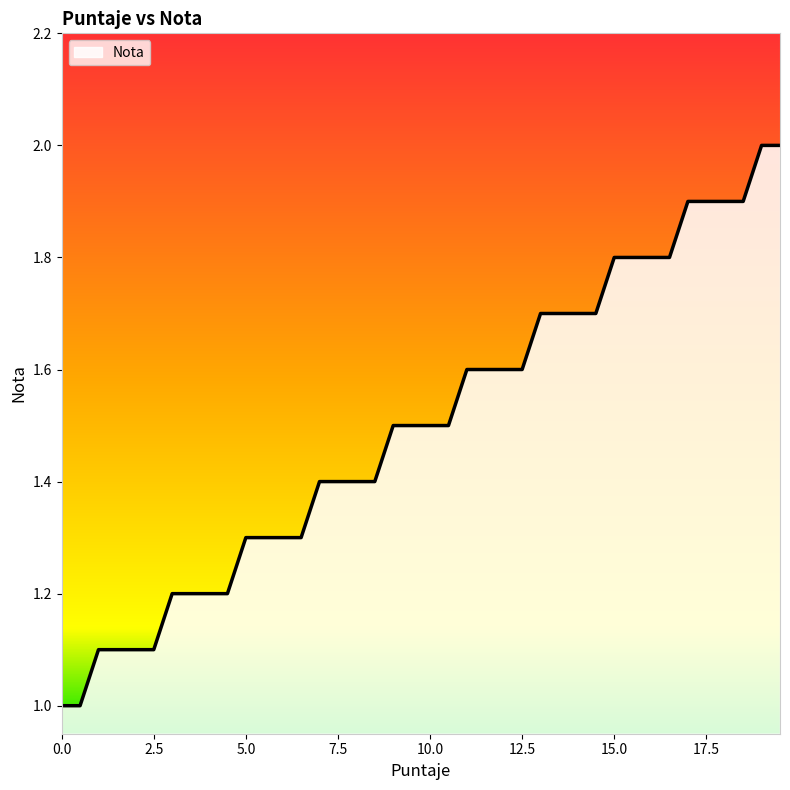

What is the greatest value displayed?

2.0